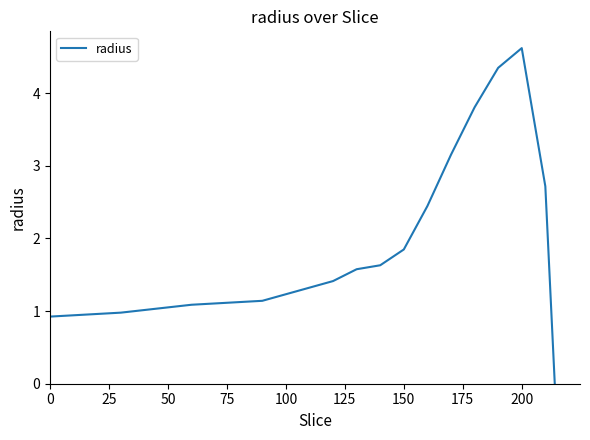

What is the greatest value displayed?

4.6